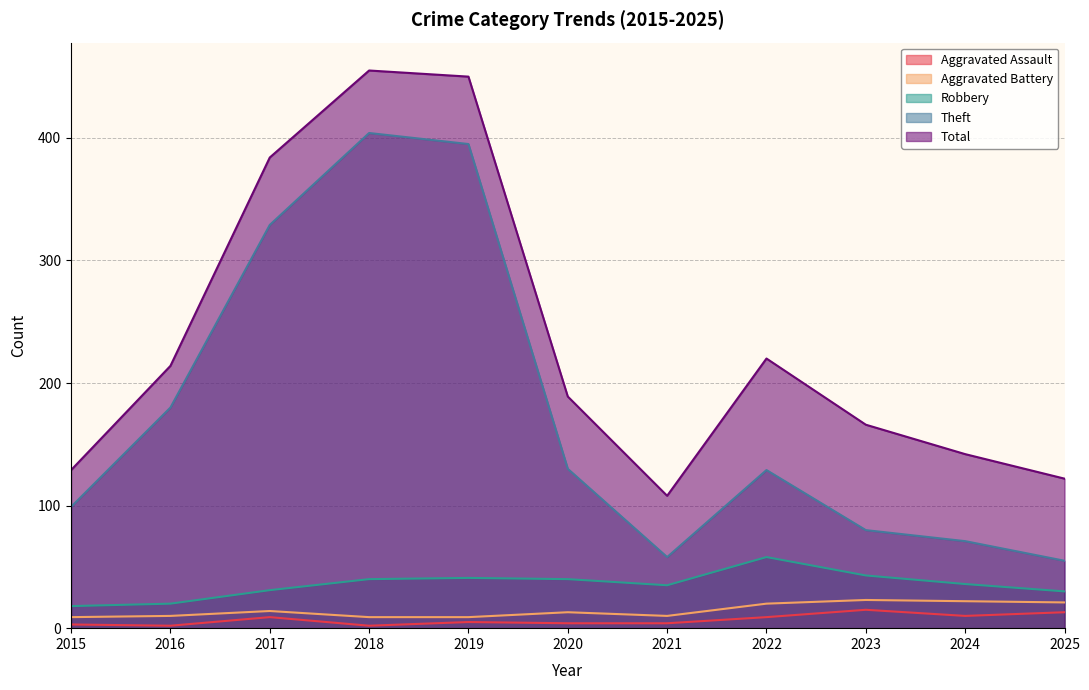

Which series changed the most between 2019 and 2021?

Total